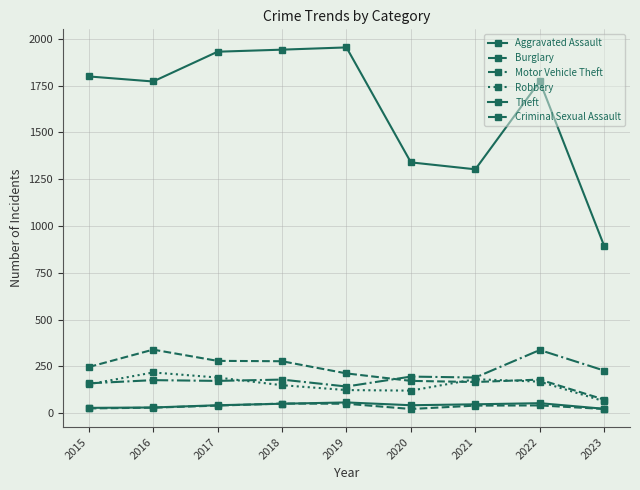

In Burglary, how many points are lower than both neighbors (excluding endpoints)?

1